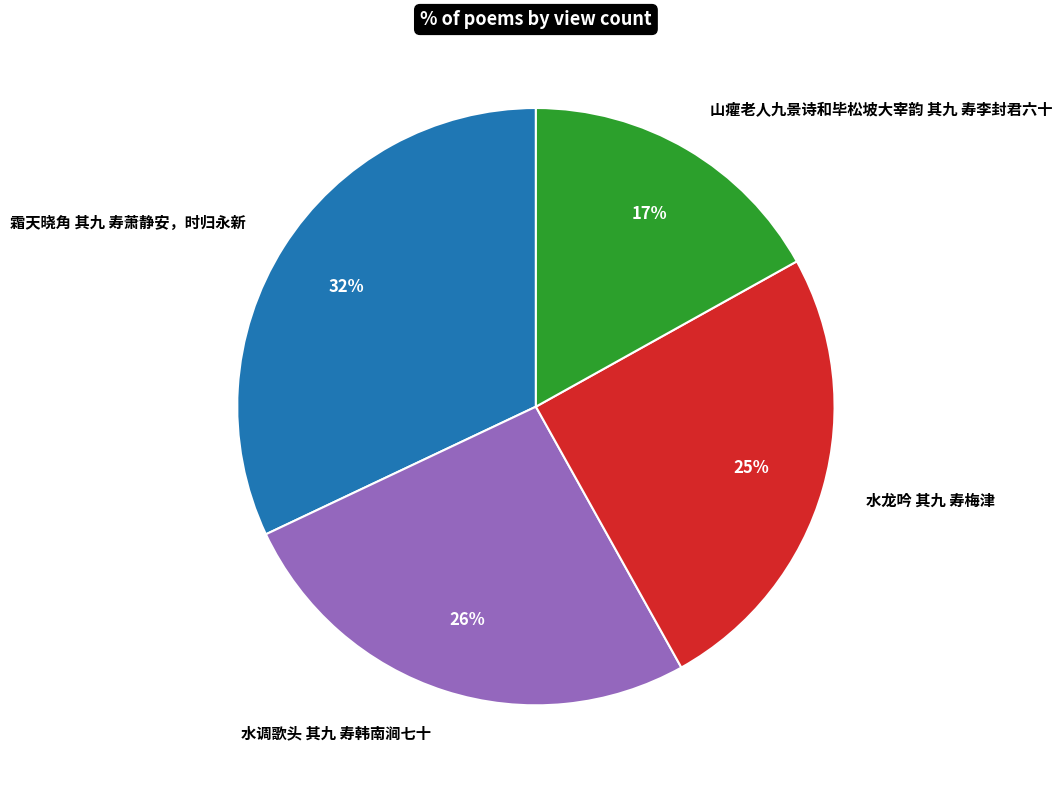

How many segments does this pie chart have?

4